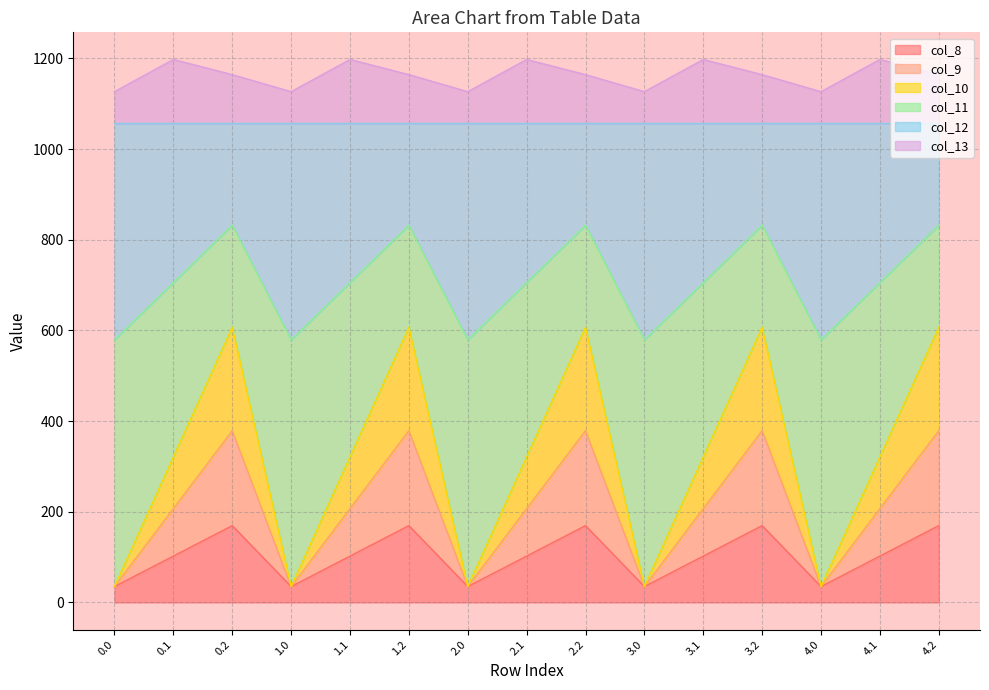

What is the label of the 6th point from the left?

1.2